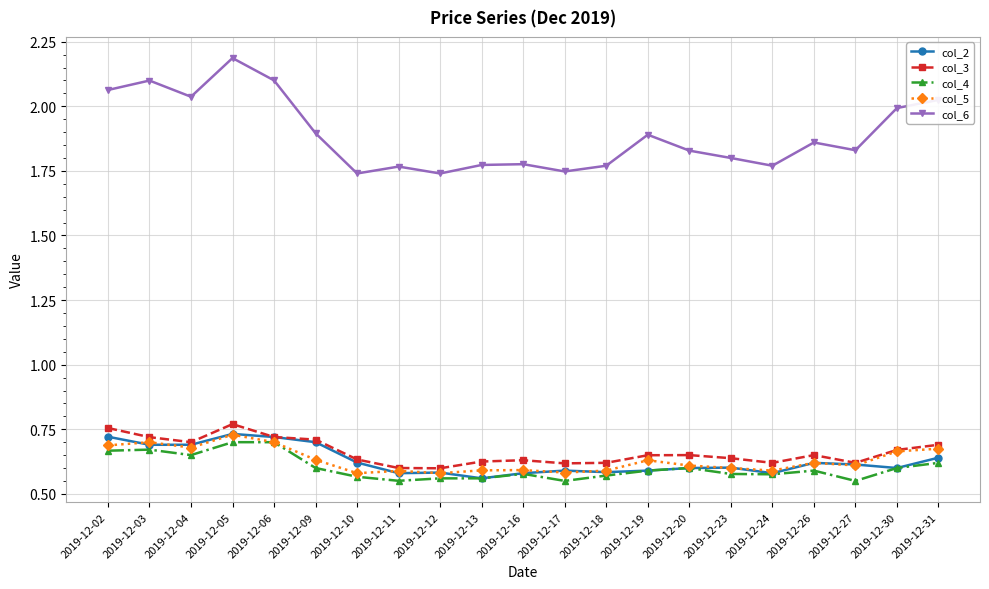

How many lines are shown in the chart?

5